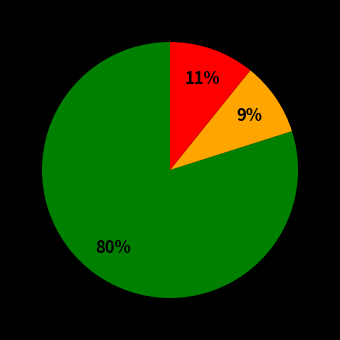

Does any single category account for the majority?

Yes